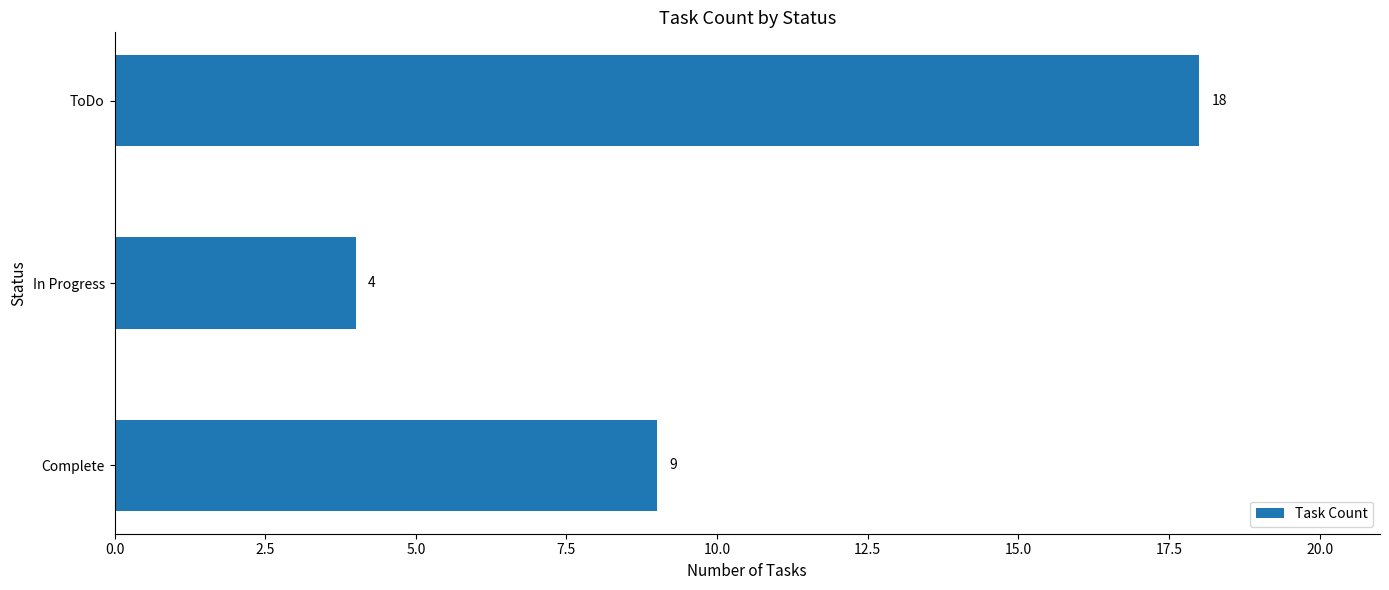

Approximately how many times larger is the value at Complete compared to In Progress?

2.2